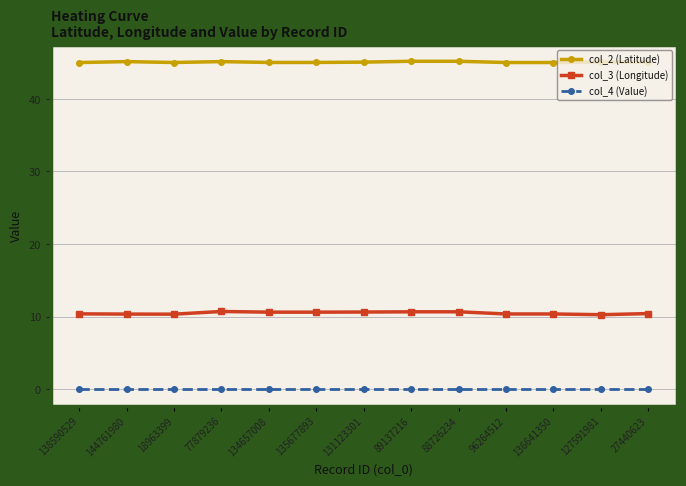

True or false: col_3 (Longitude) and col_2 (Latitude) intersect in this chart.

False